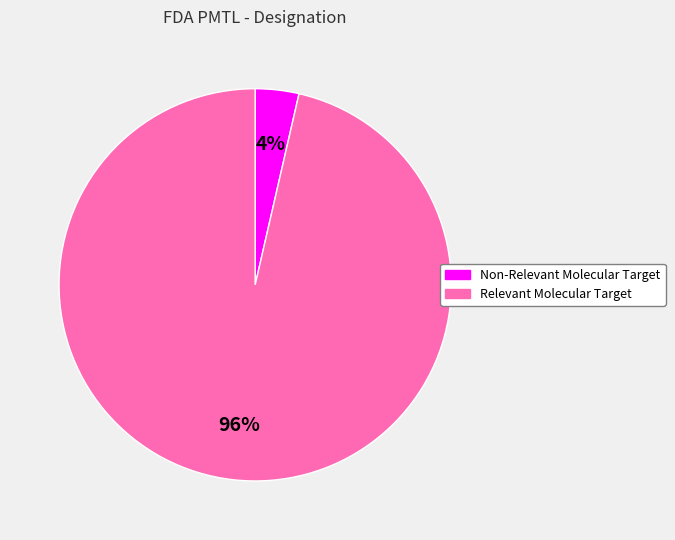

Is there a majority slice in this chart?

Yes